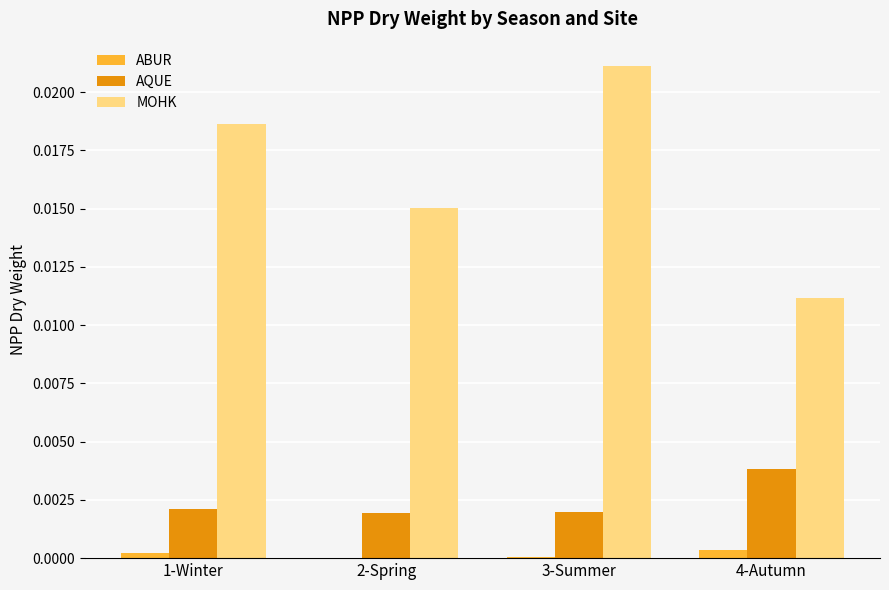

Between 2-Spring and 4-Autumn, which series saw the biggest shift?

MOHK